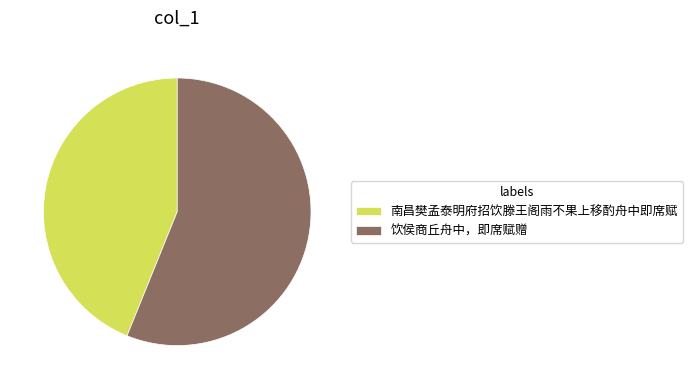

What is the smallest slice in the pie chart?

南昌樊孟泰明府招饮滕王阁雨不果上移酌舟中即席赋